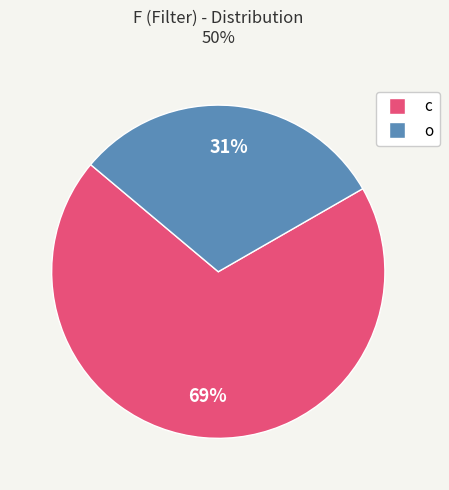

Is it true that c is 57% of the pie?

False